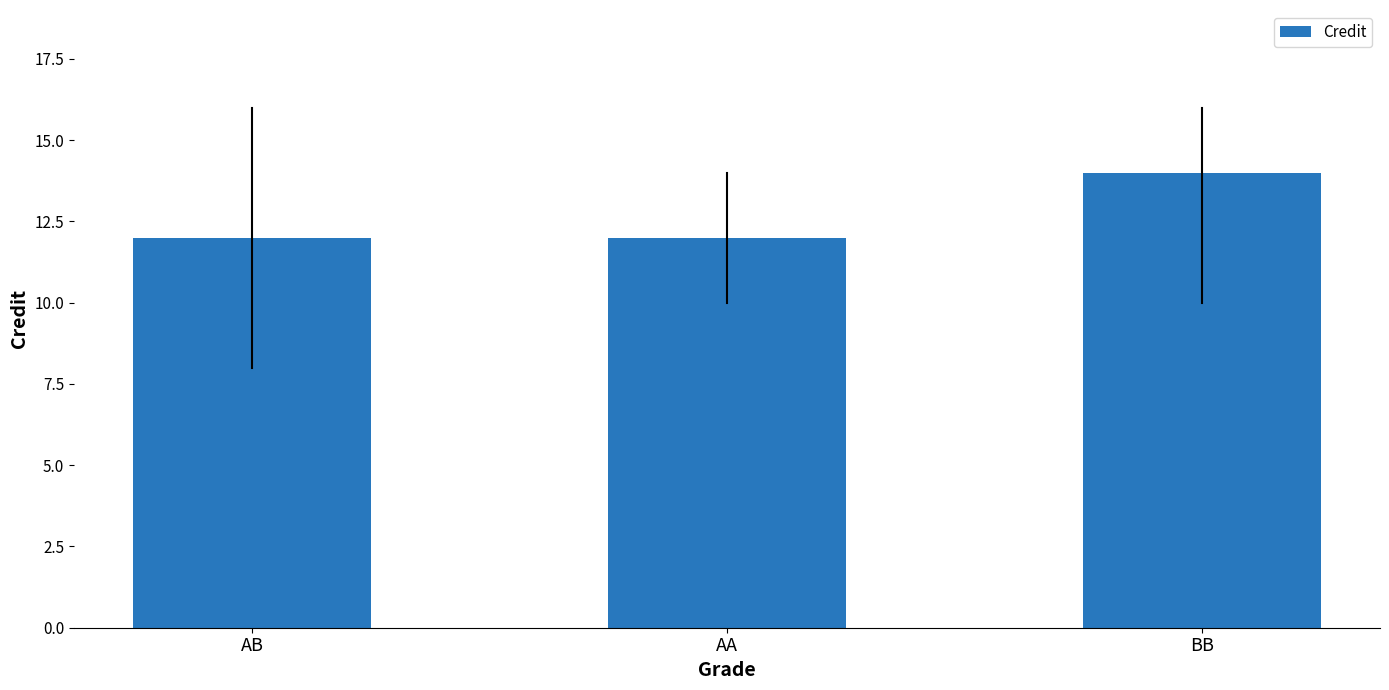

The chart shows a value of 19 at AA. True or false?

False